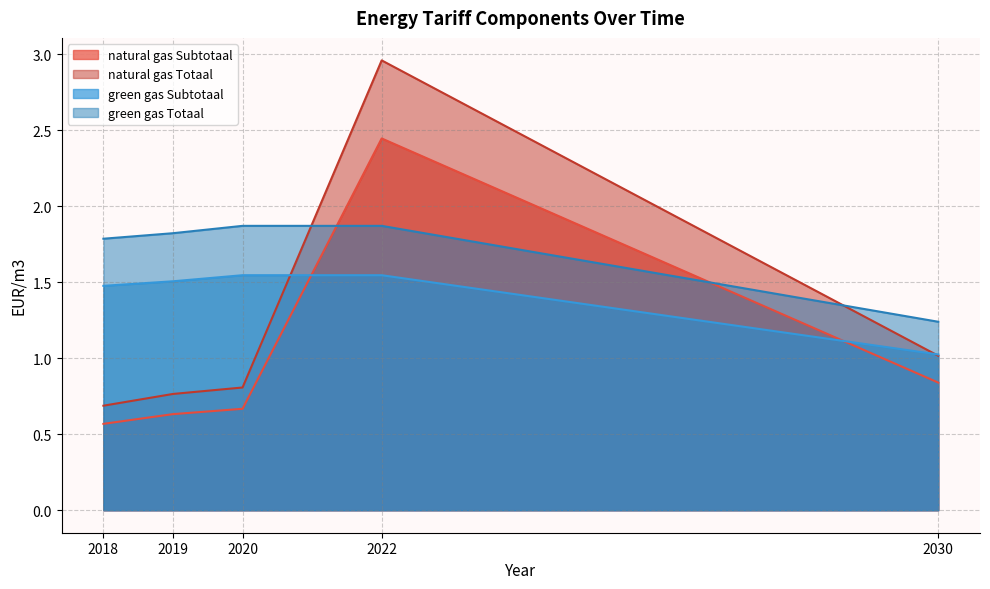

What is the value of the natural gas Subtotaal point at the 1st from the left?

0.6